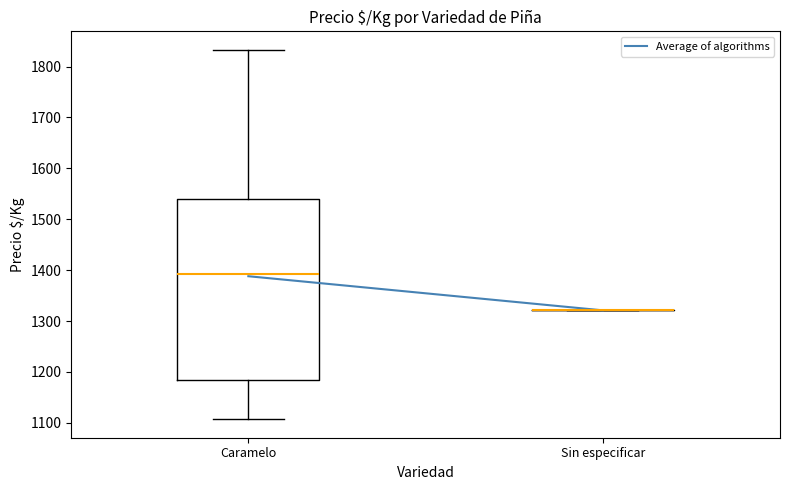

Reading left to right, read every box against the y-axis: the position of its median line, the range the box covers, and the ends of its whiskers. The values are not printed on the chart, so give them approximately, as read against the axis.

Caramelo: median 1390, box 1180 to 1540, whiskers 1110 to 1830
Sin especificar: box collapsed to a line at 1320, whiskers 1320 to 1320